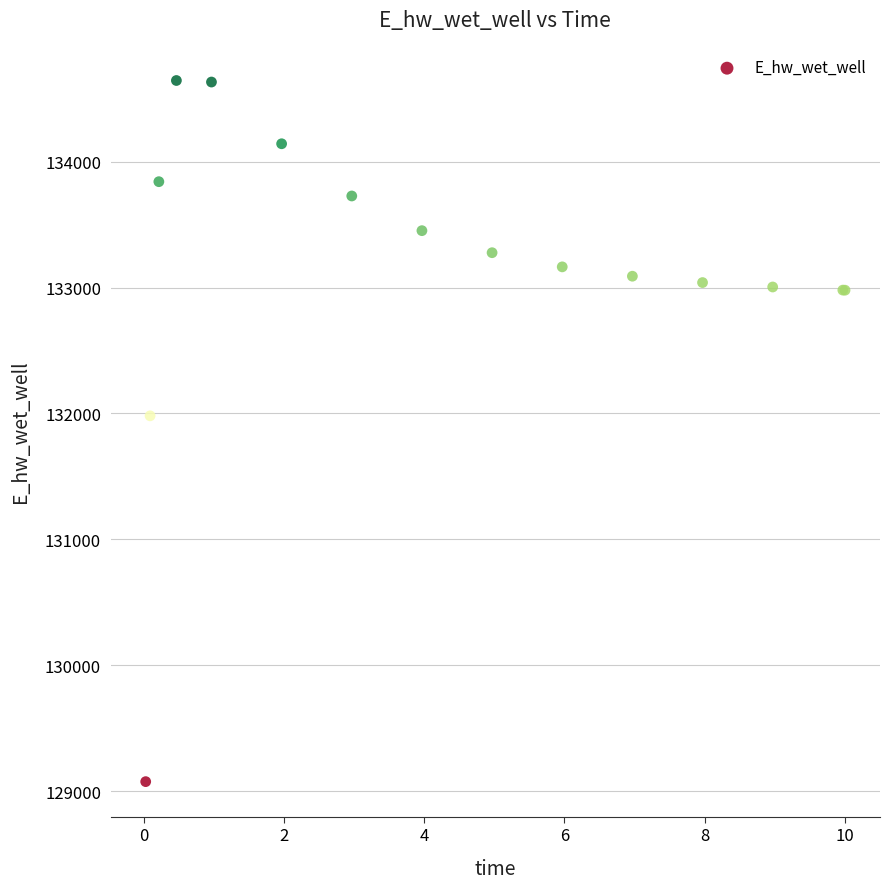

What Y value in the scatter plot is closest to 131860?

131981.4